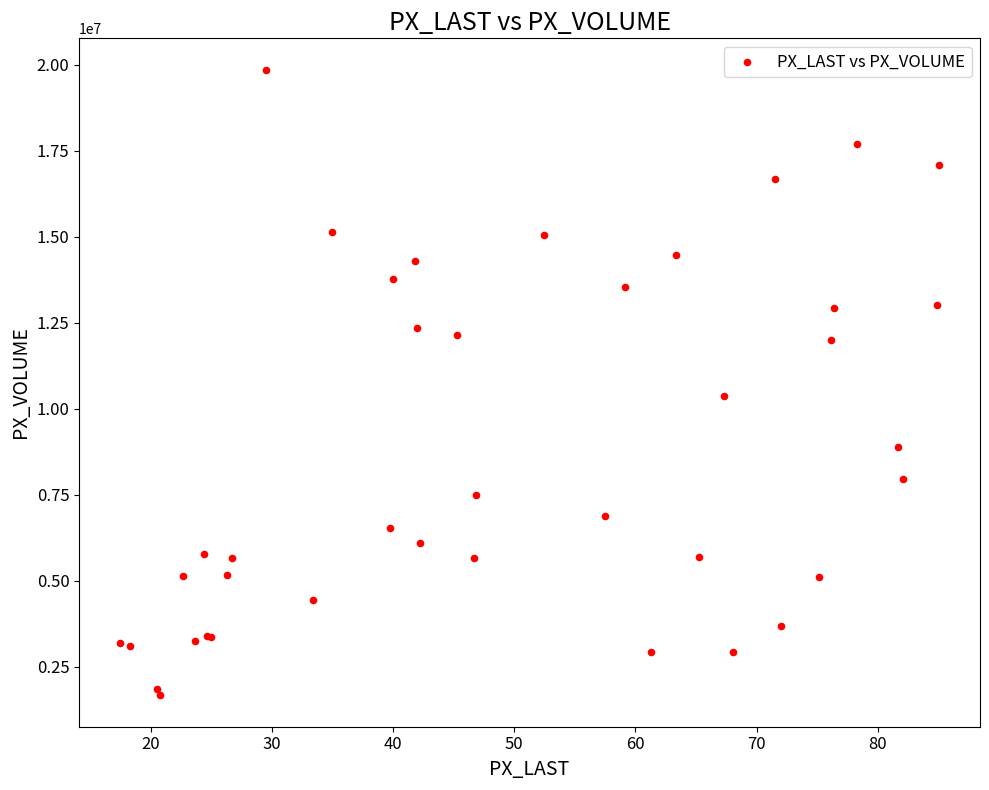

What Y value in the scatter plot is closest to 10762970?

10357695